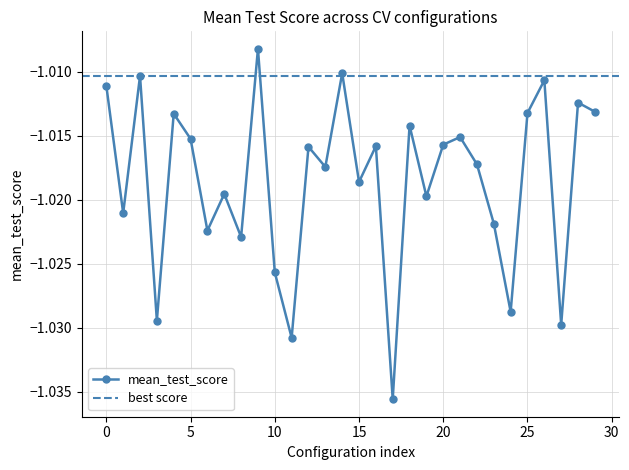

True or false: the data shows -1.0 at 14.

True